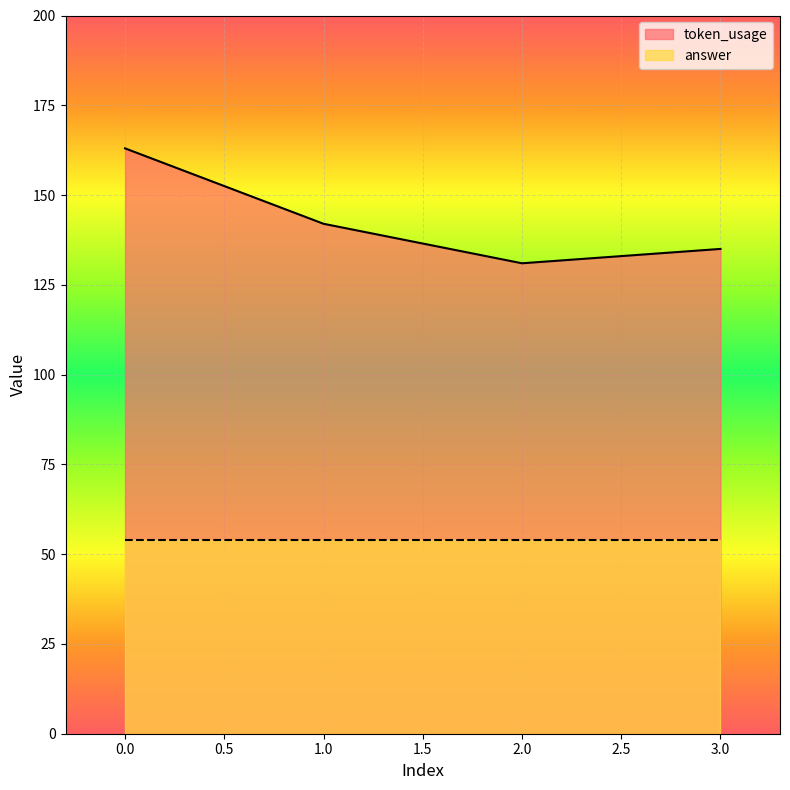

The chart shows a value of 135 at 3. True or false?

True